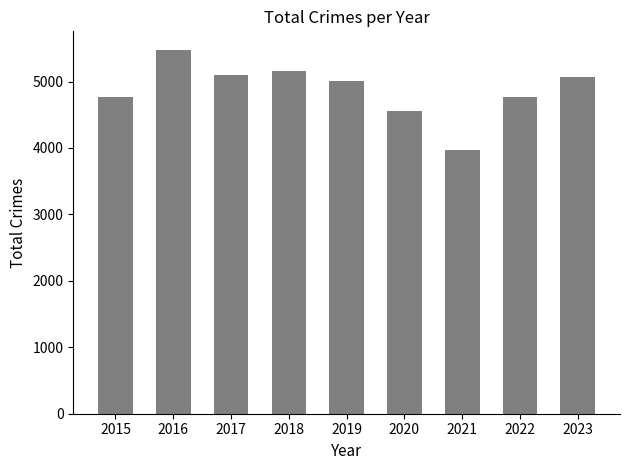

What is the change in value from 2016 to 2023?

-406